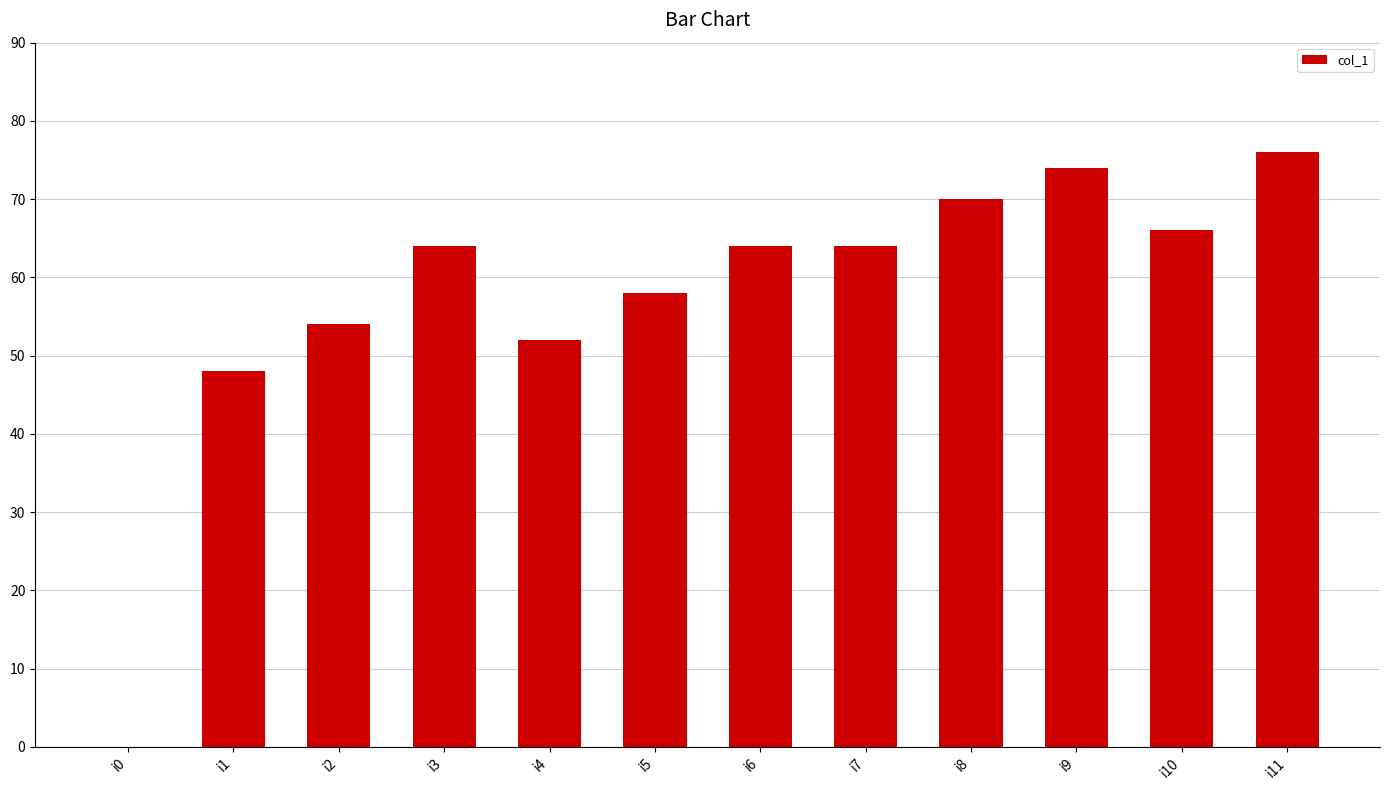

Reading left to right, what are all the values shown in this chart?

i0=0	i1=48	i2=54	i3=64	i4=52	i5=58	i6=64	i7=64	i8=70	i9=74	i10=66	i11=76